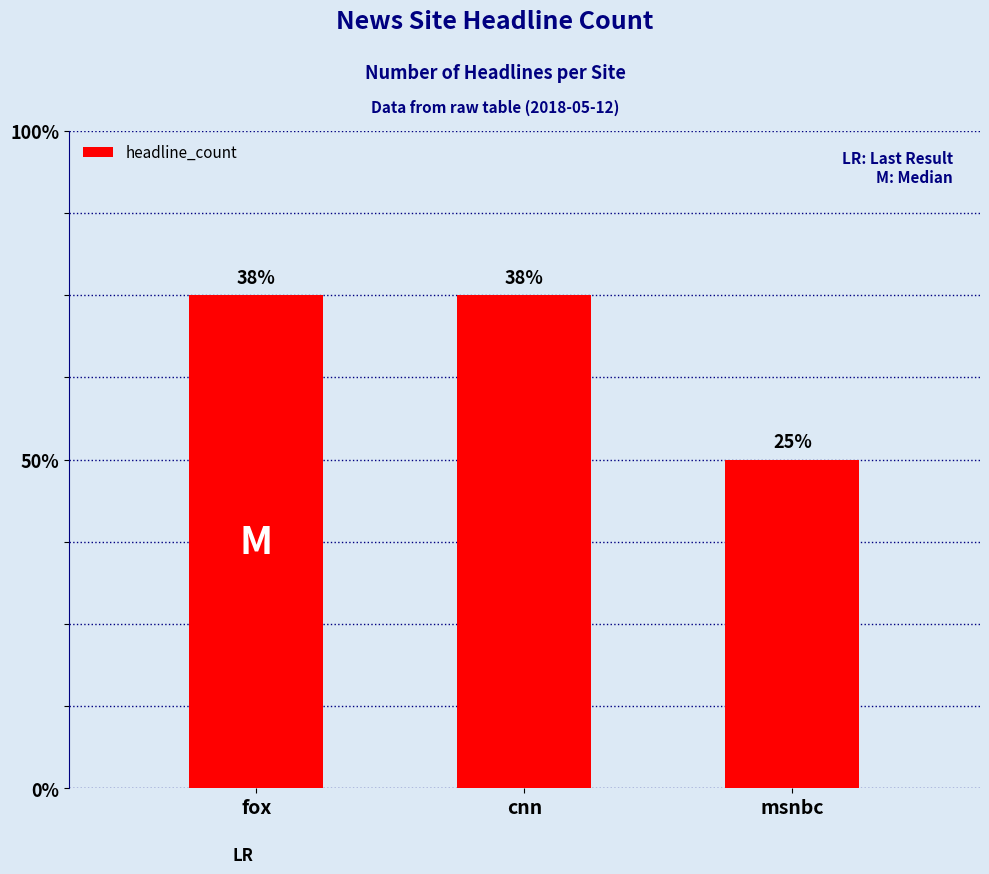

Rank the categories by value from highest to lowest.

fox, cnn, msnbc